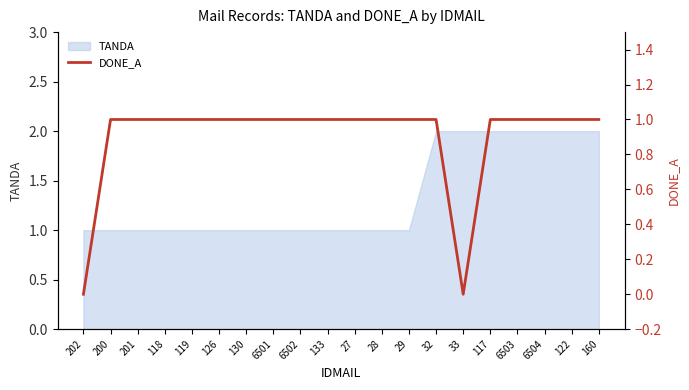

True or false: the data has more than 2 interior local peaks.

False